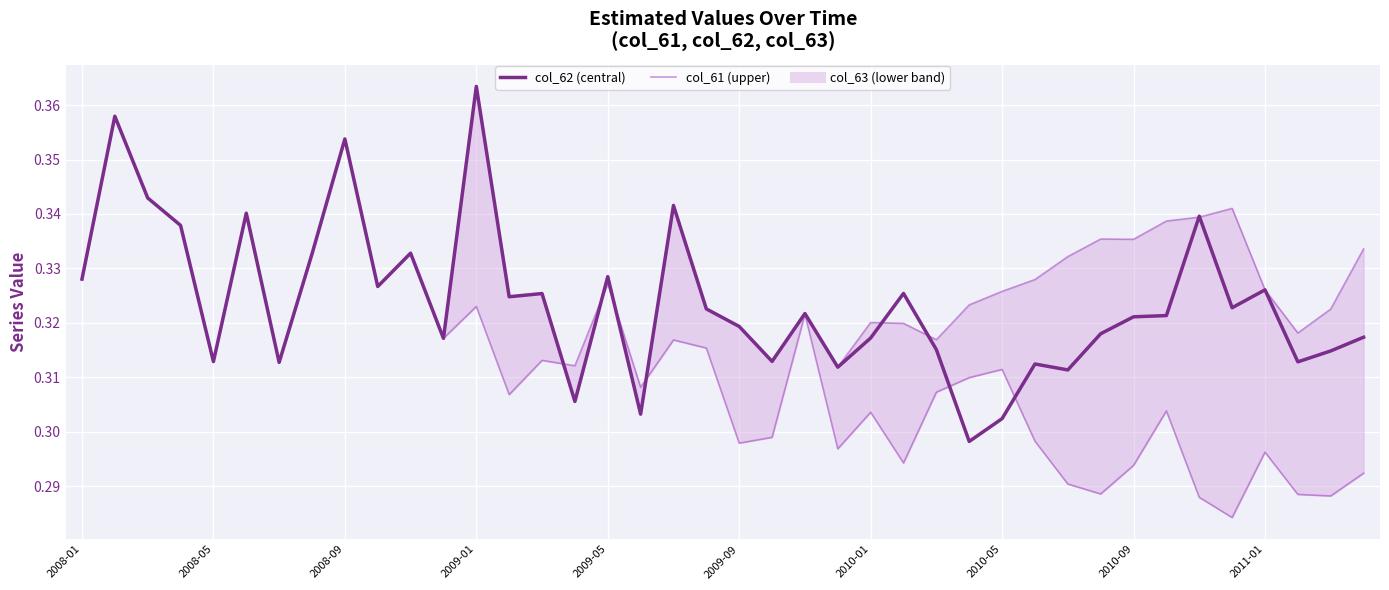

What is the lowest value of the col_61 series?

0.3